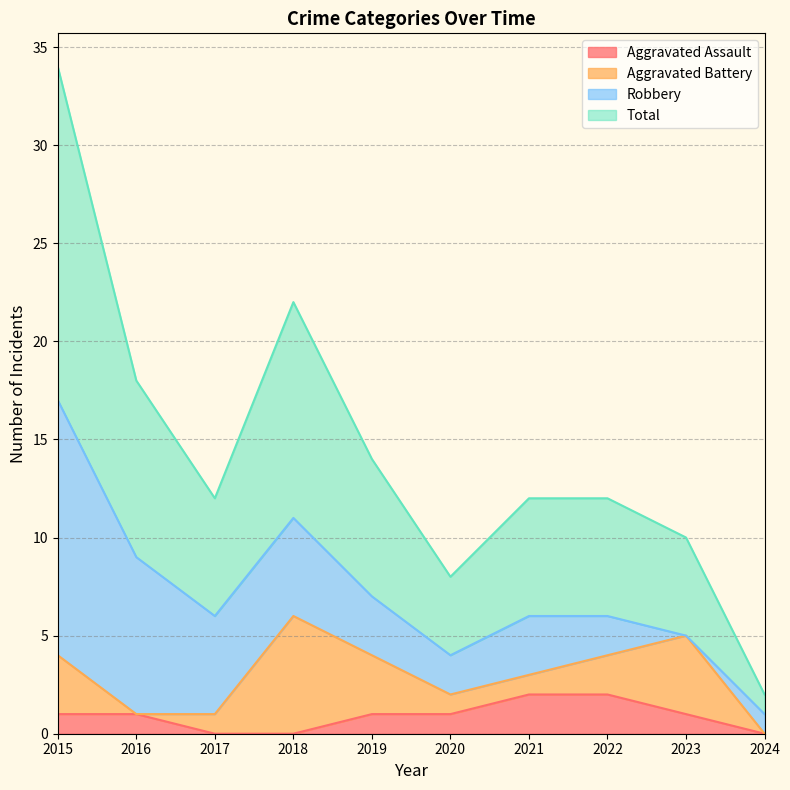

What is the average value of the Aggravated Assault series?

1